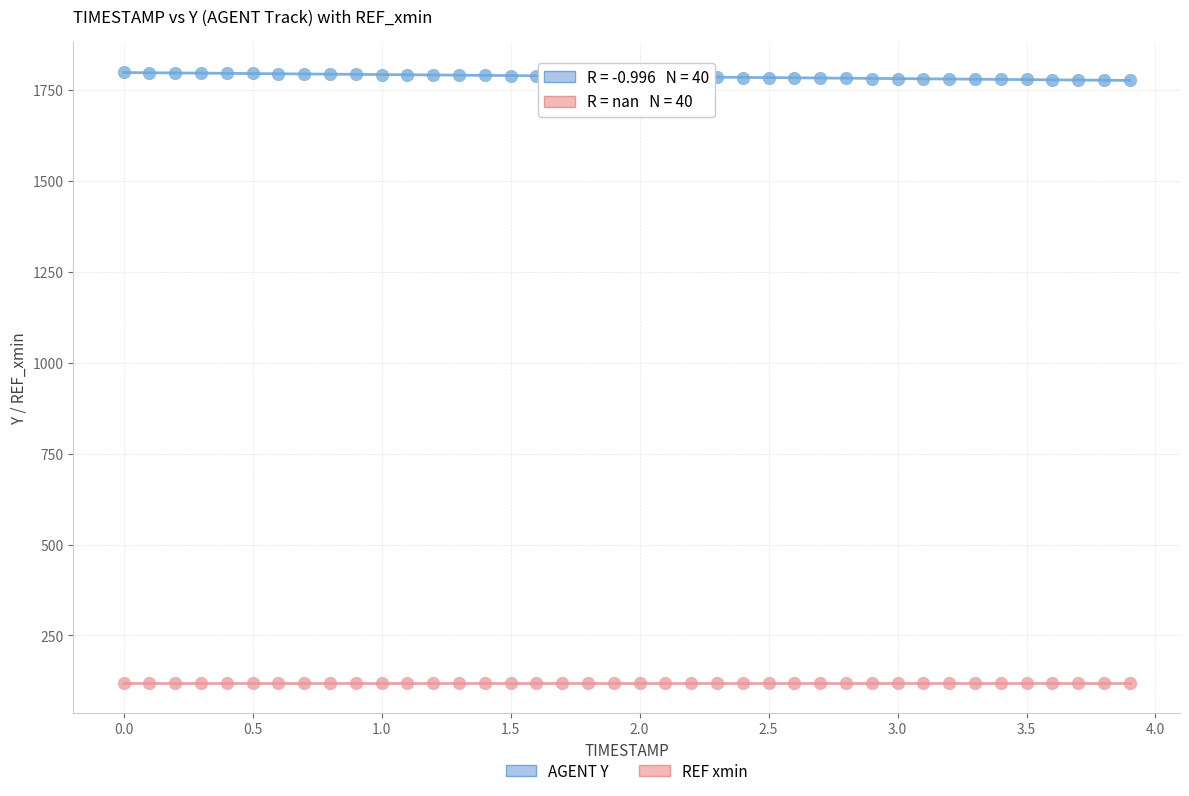

How many data points are displayed?

80